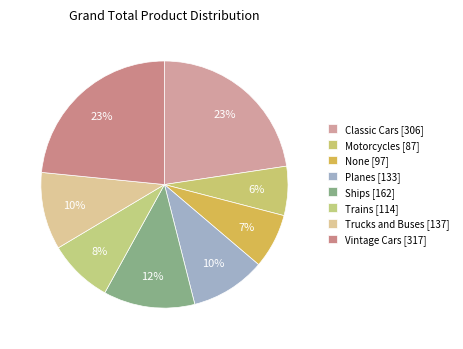

Which has a higher value, Vintage Cars or Ships?

Vintage Cars